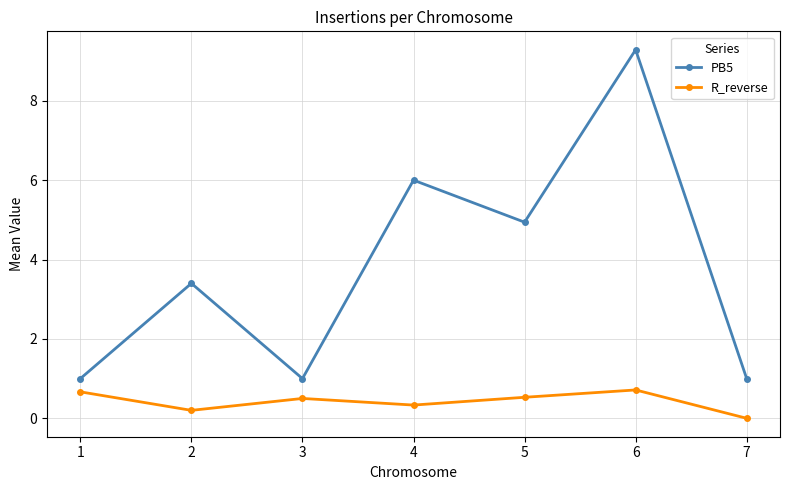

Does the chart have visible grid lines?

Yes